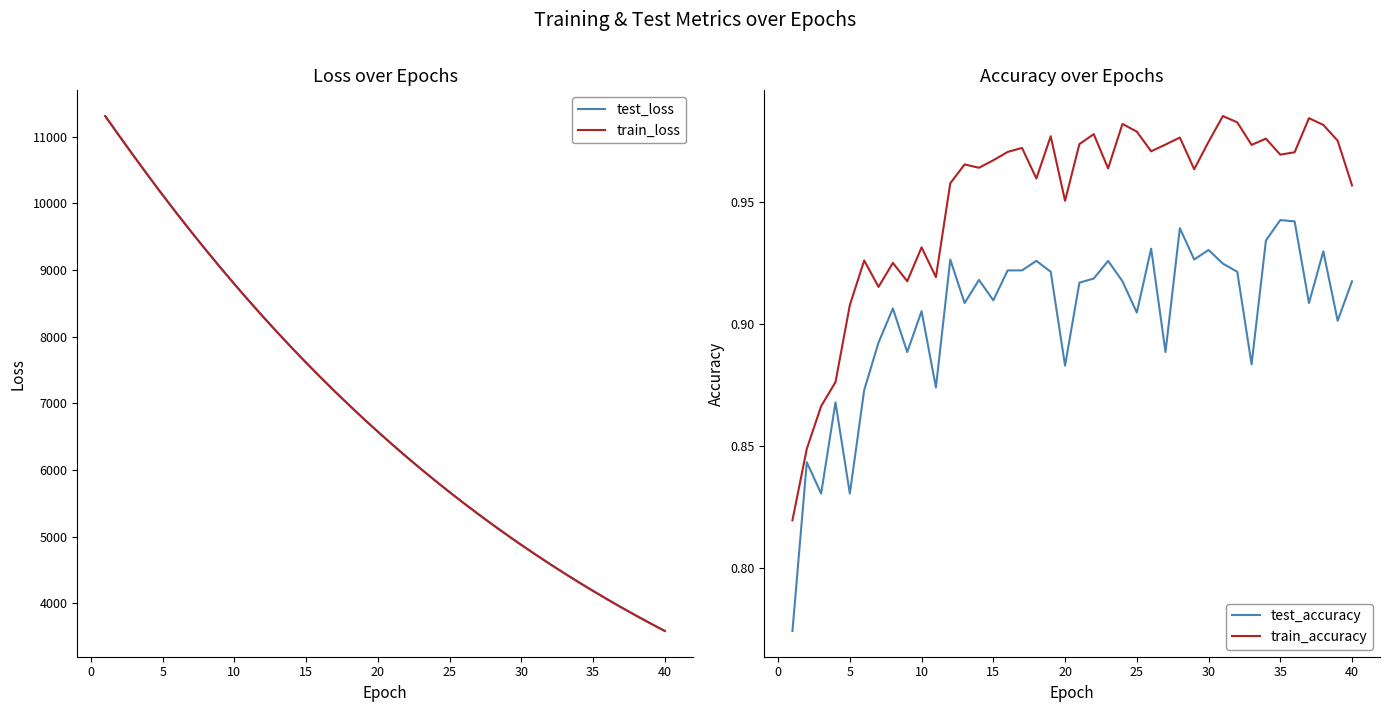

True or false: train_accuracy and test_accuracy cross at least once.

False